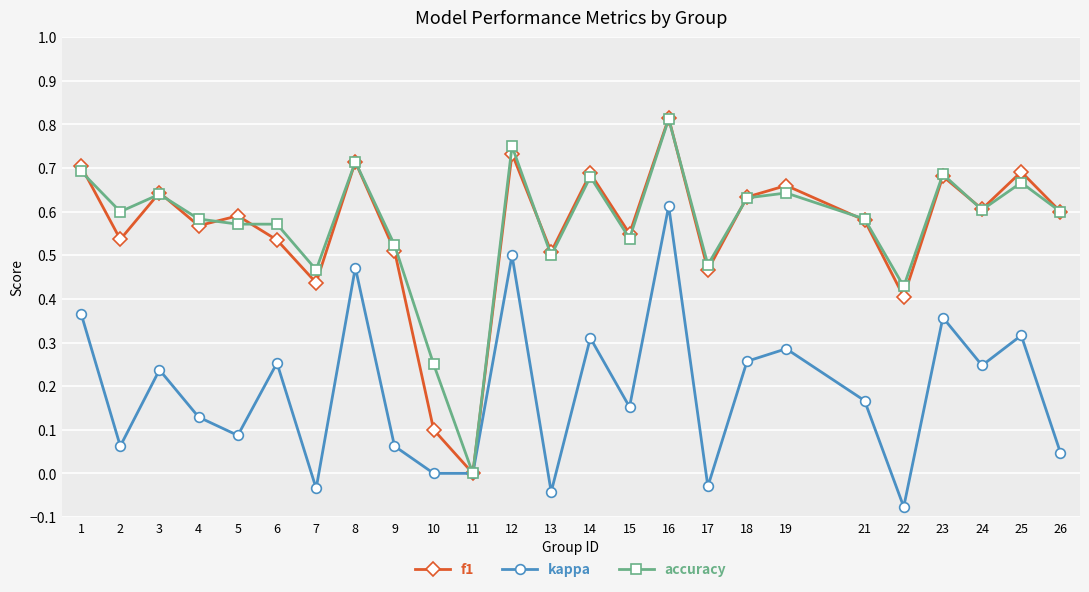

Is it true that kappa equals 0.0 at 10?

True